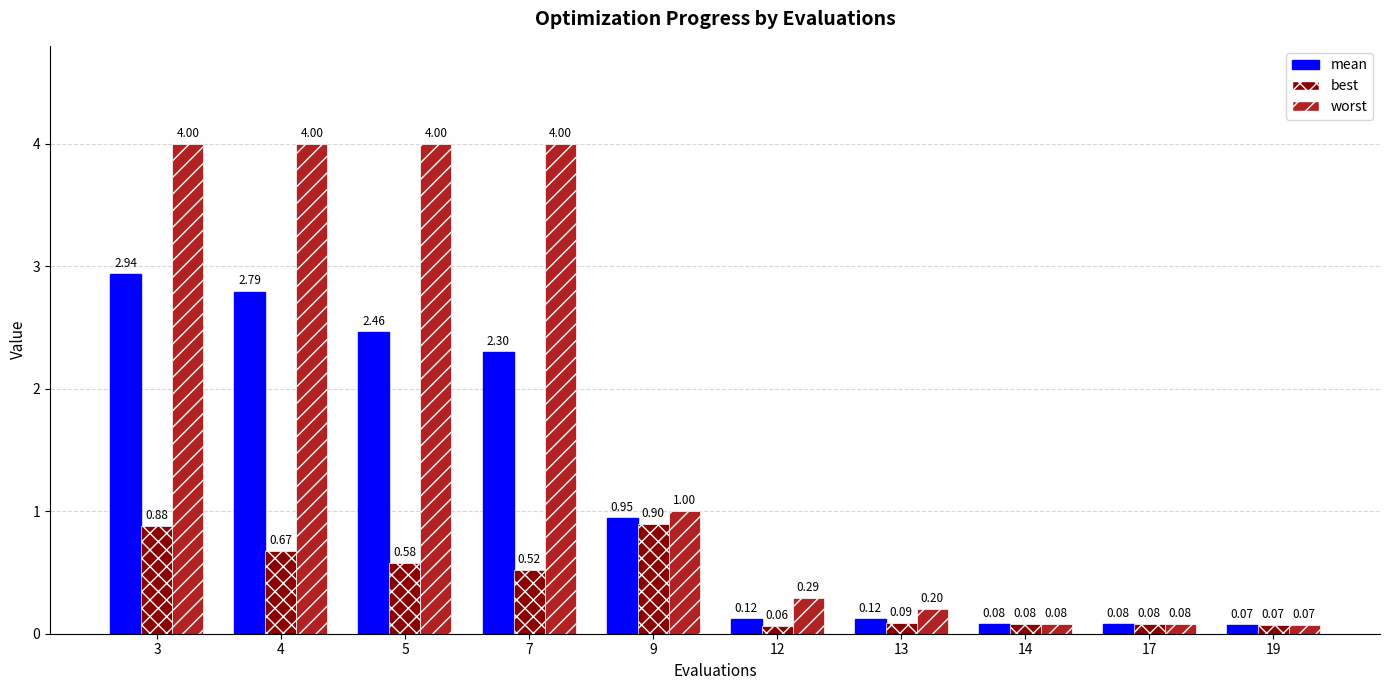

Rank the series at 7 from lowest to highest value.

best, mean, worst